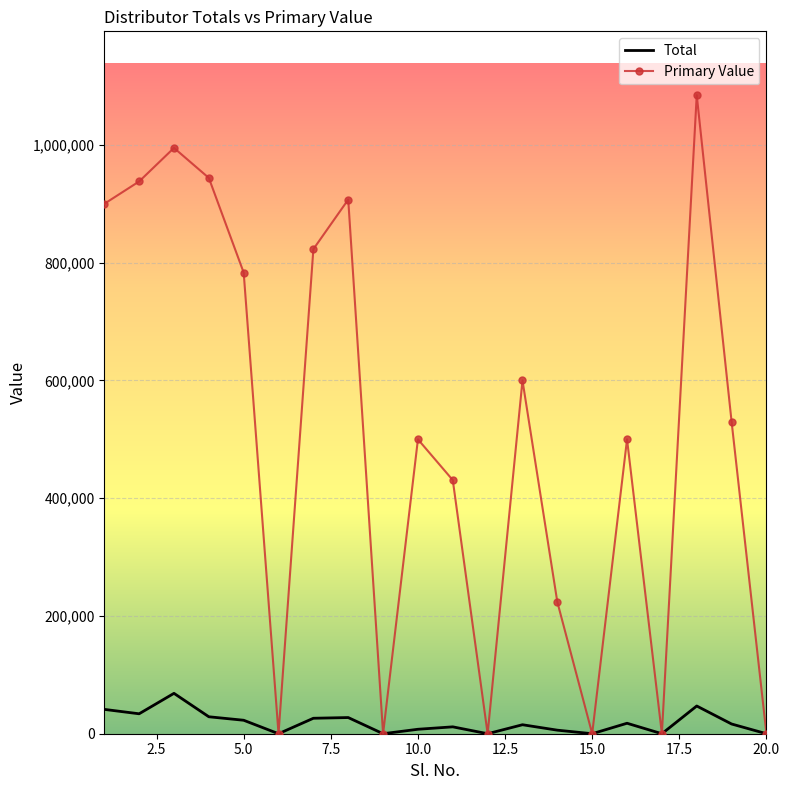

List the series in order of their overall mean, lowest first.

Total, Primary Value